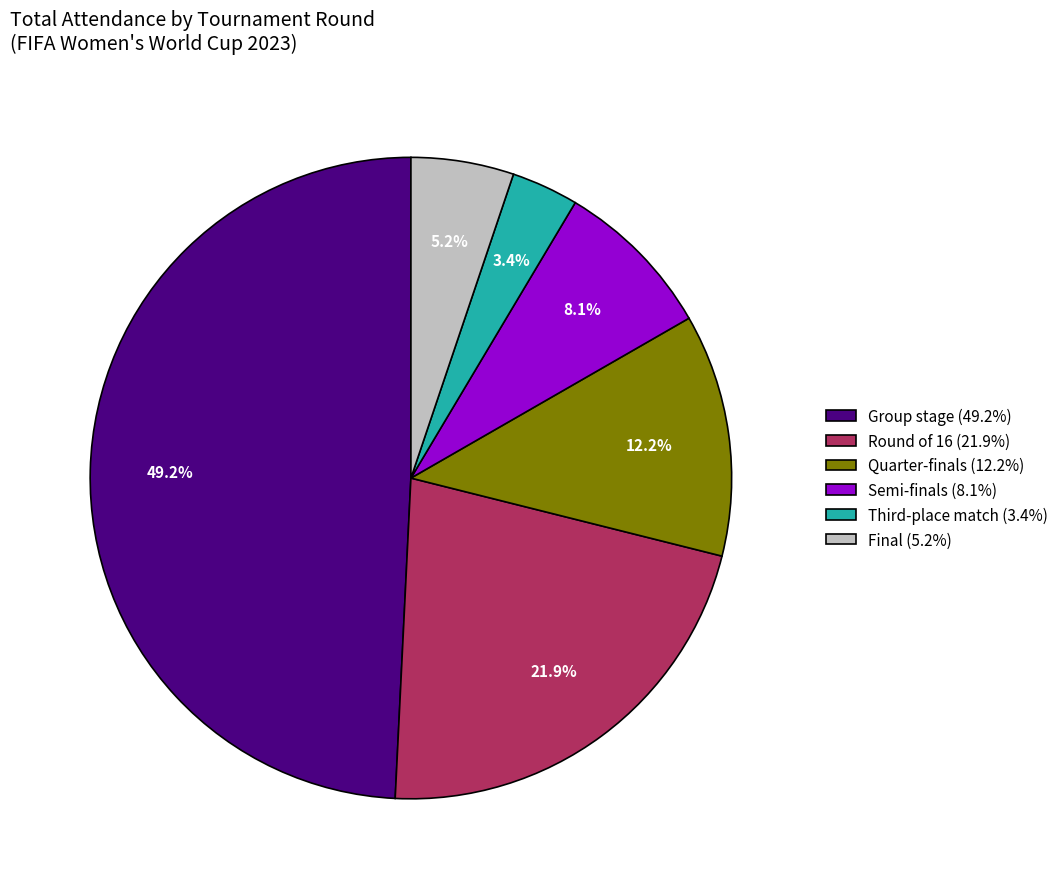

To the nearest percent, what is the combined percentage of Round of 16 and Quarter-finals?

34%